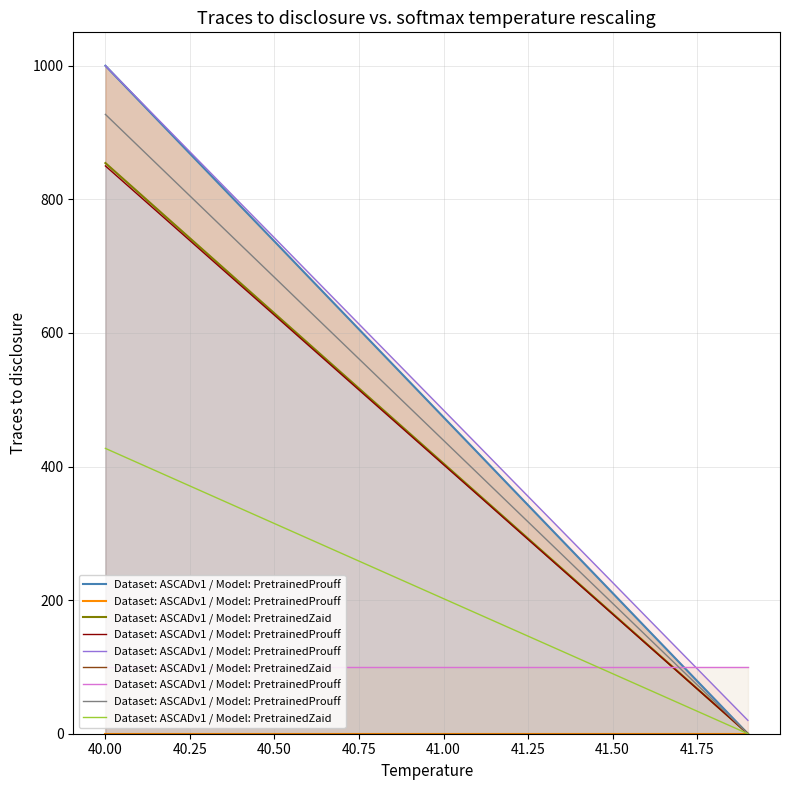

Which series has the largest range (max minus min)?

Dataset: ASCADv1 / Model: PretrainedProuff